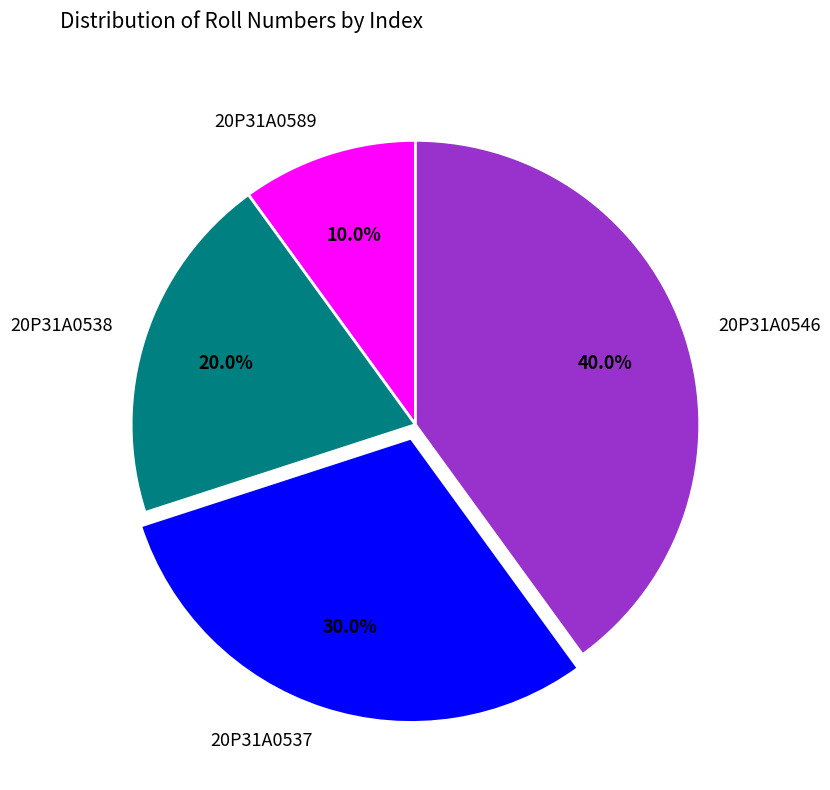

What percentage is the 20P31A0538 slice, to the nearest percent?

20%